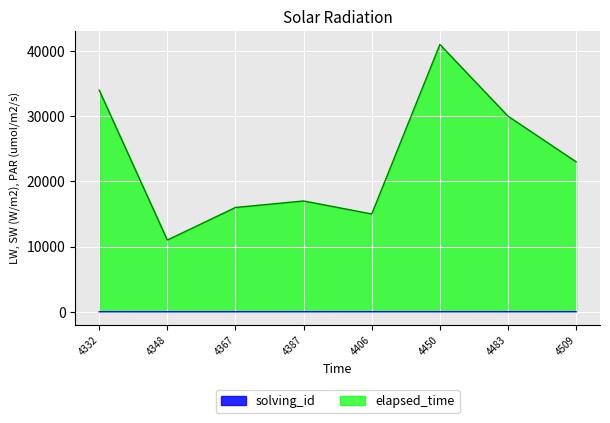

How many values in the solving_id series are below 5?

4